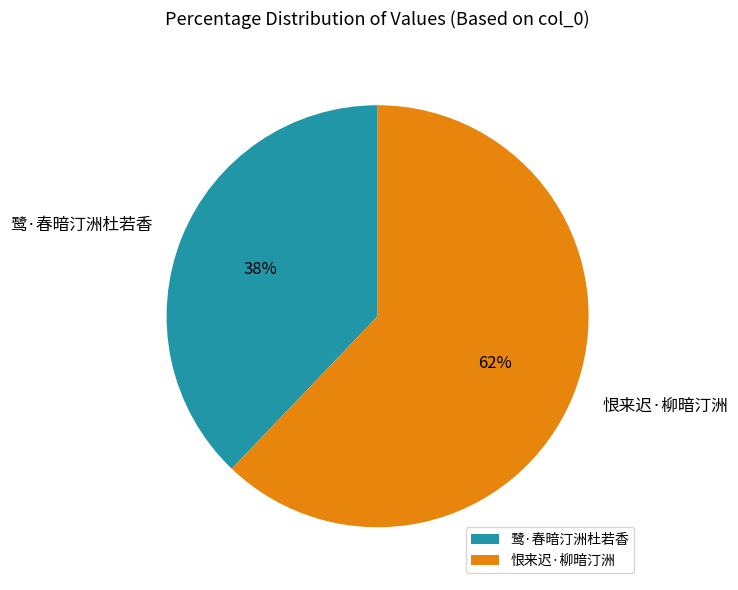

To the nearest percent, what is the difference between the largest and smallest slice percentages?

24%